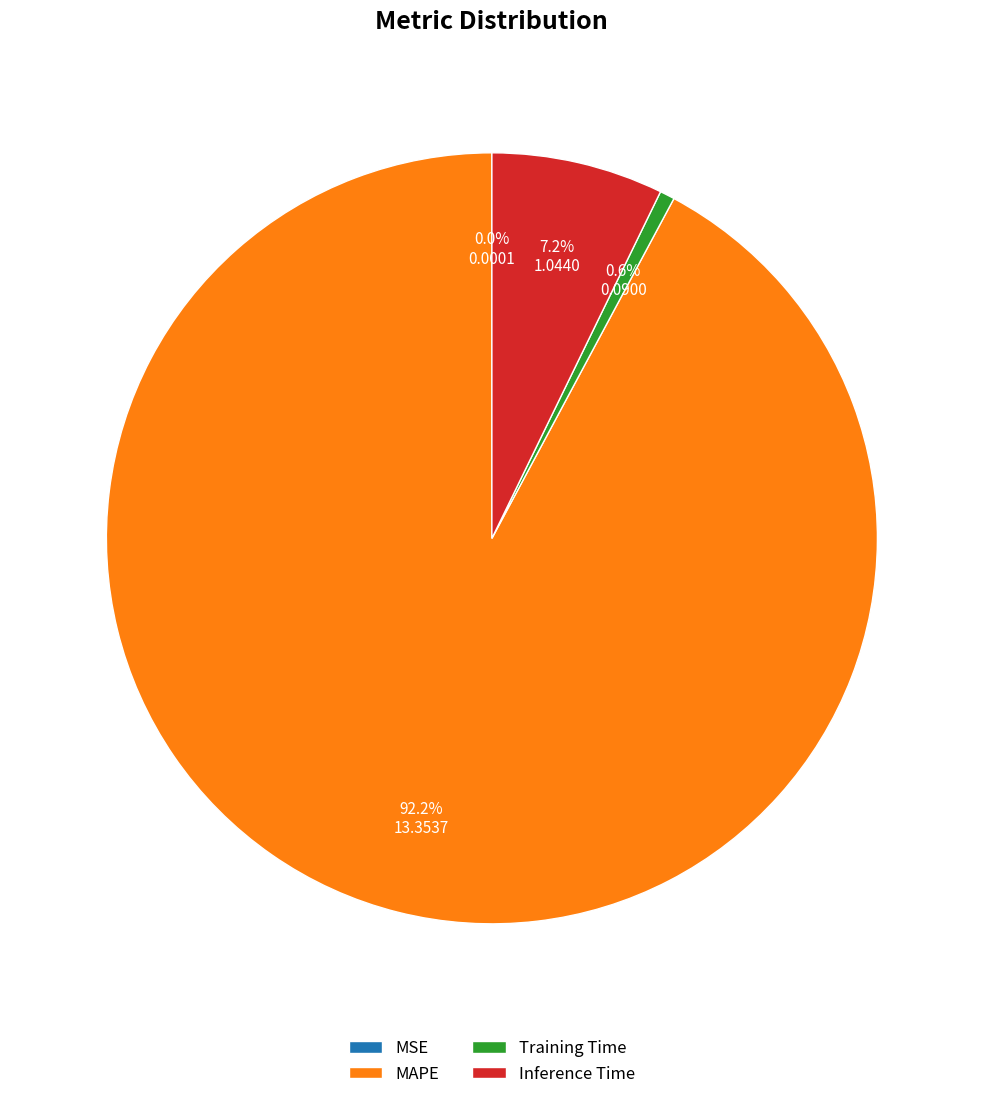

Do Training Time and MAPE together represent more than half of the pie?

Yes